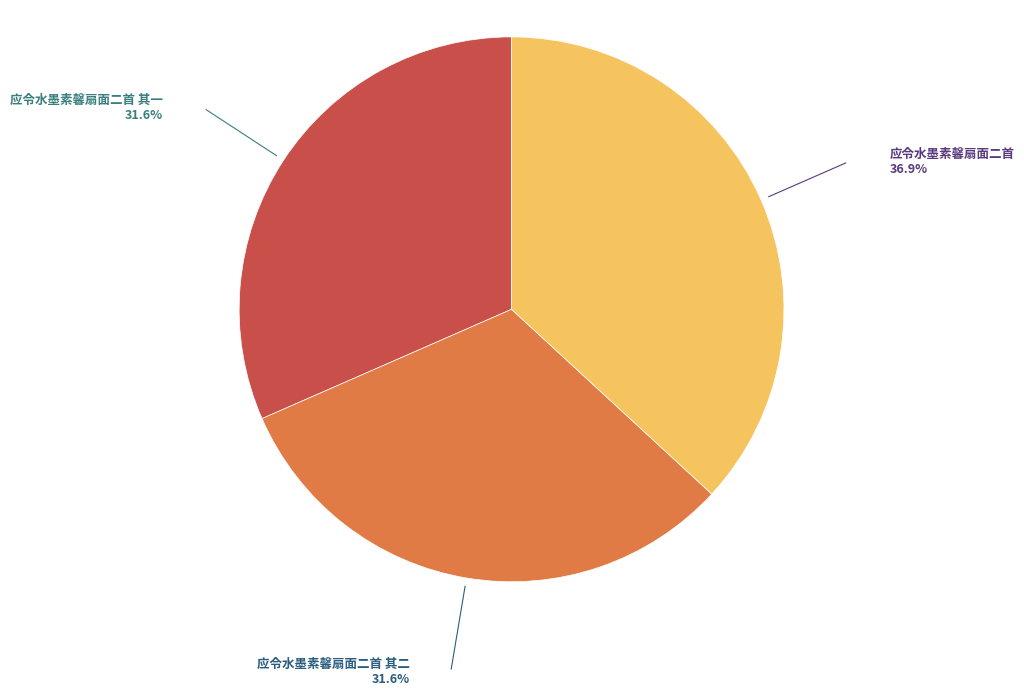

Do 应令水墨素馨扇面二首 其一 and 应令水墨素馨扇面二首 其二 together represent more than half of the pie?

Yes